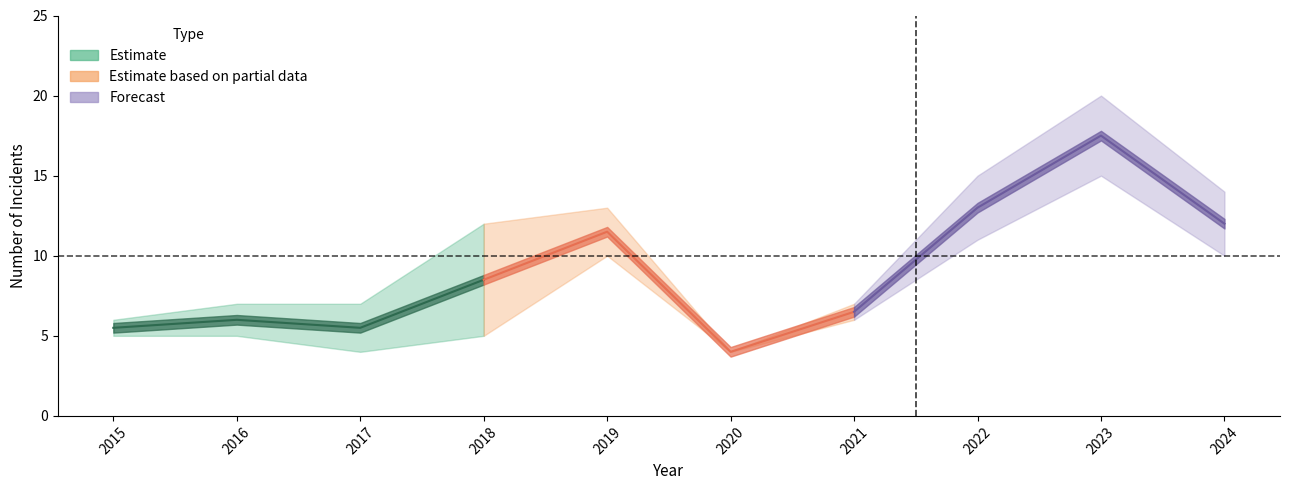

Which series has the largest total across all categories?

Forecast